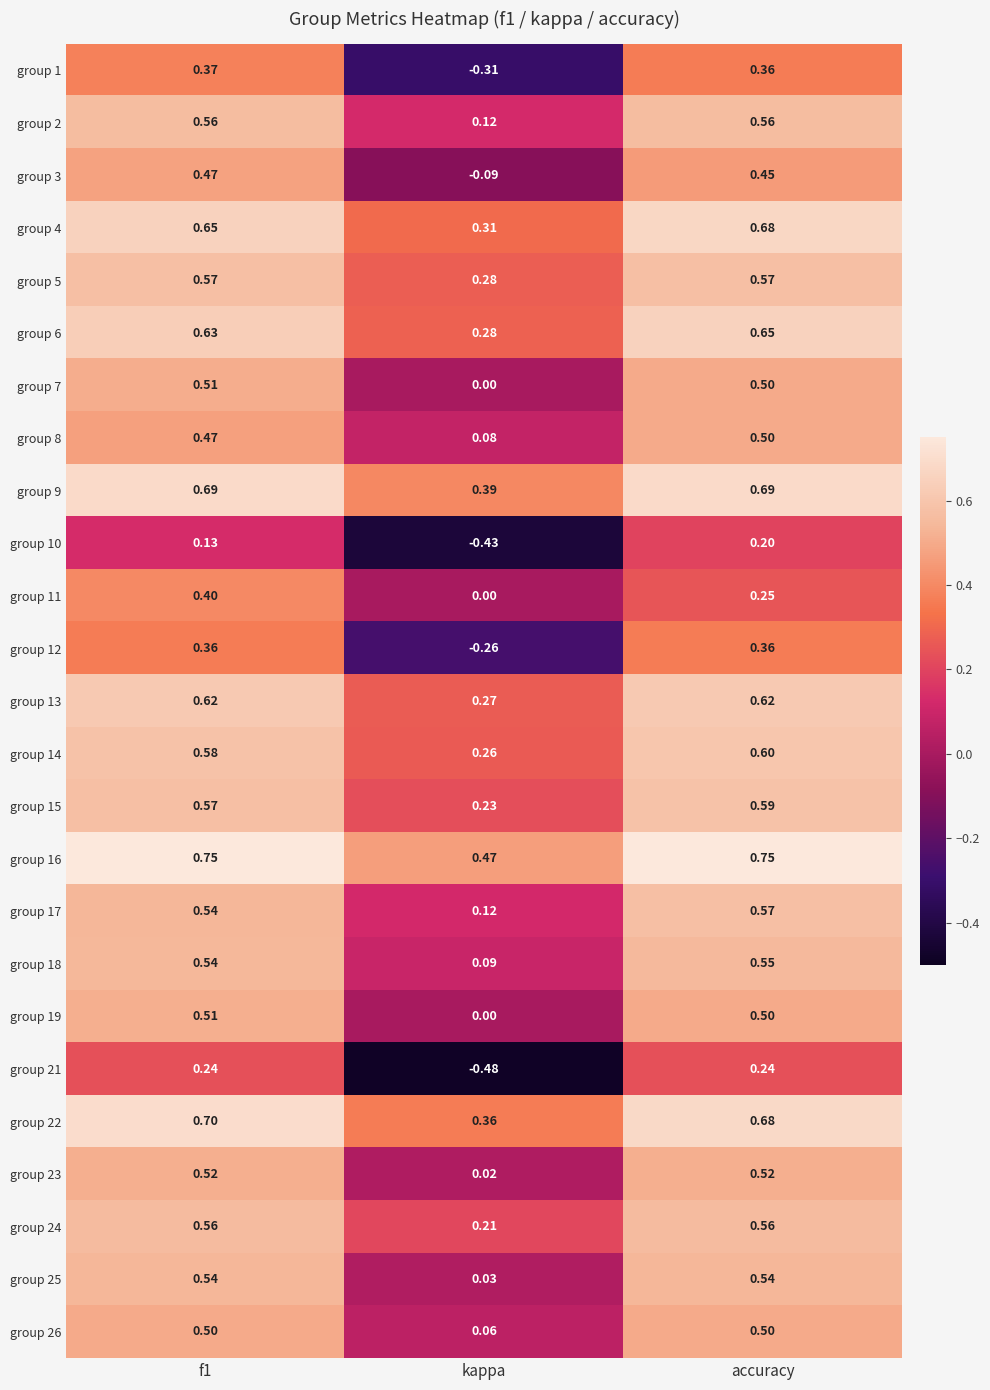

At which category is the sum across all series the highest?

accuracy